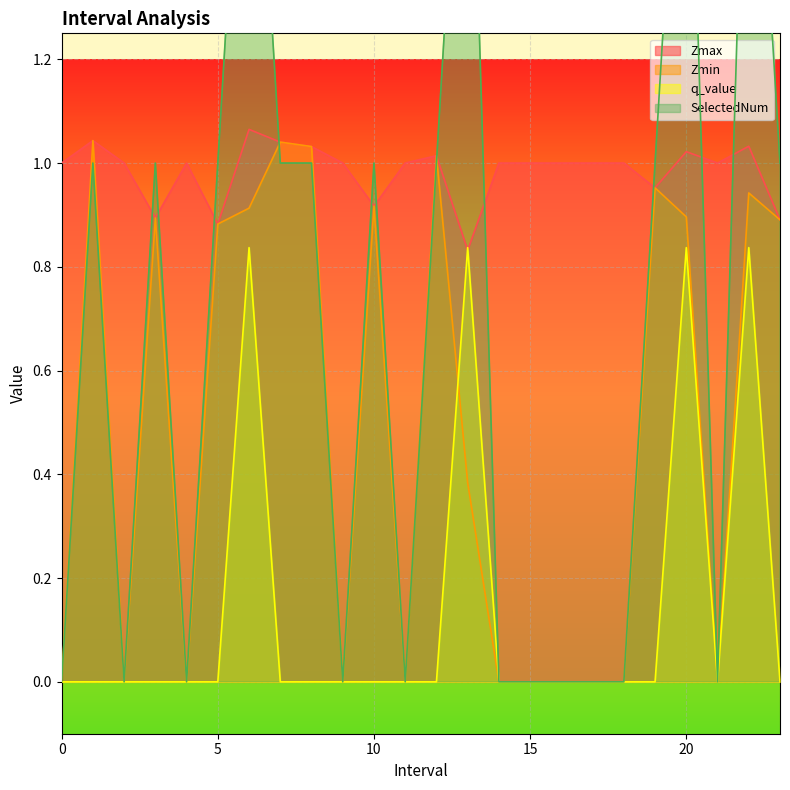

What value does the Zmin series have at 5.0?

0.9